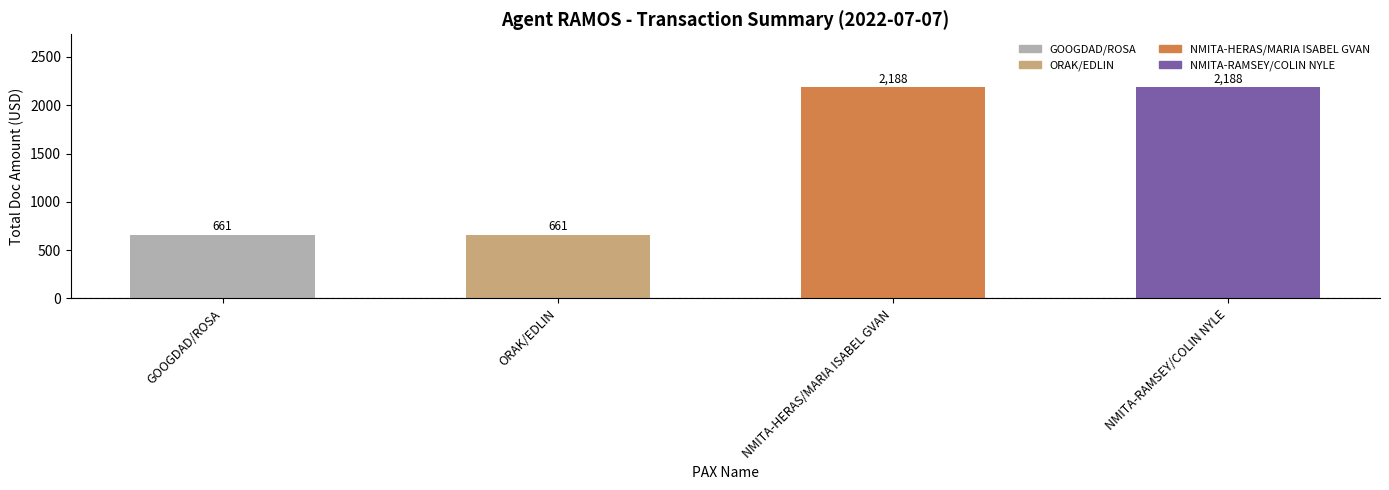

True or false: the data shows 401 at ORAK/EDLIN.

False